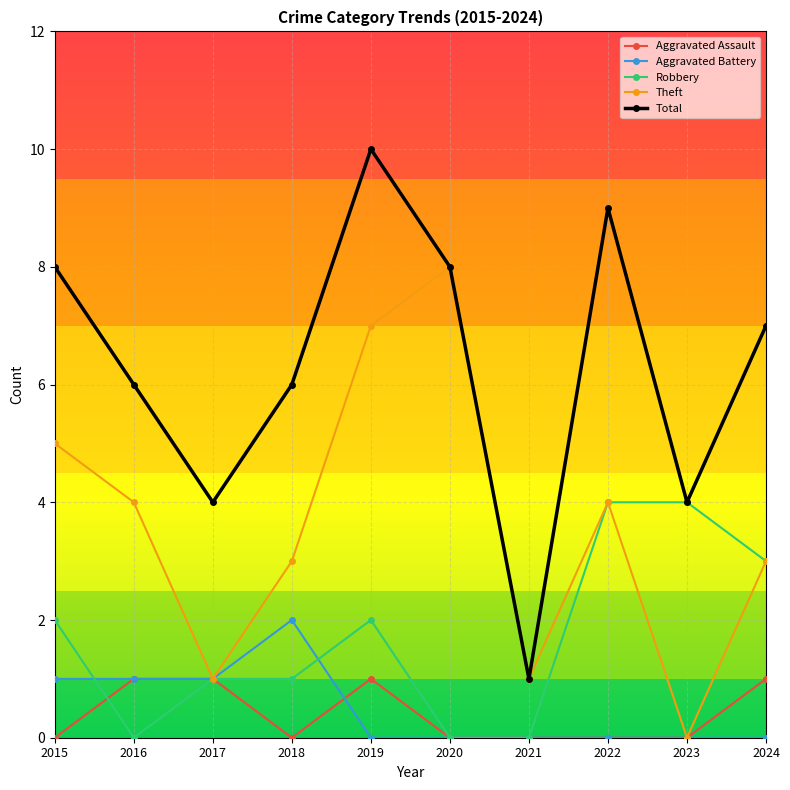

True or false: Total has more than 2 interior local peaks.

False